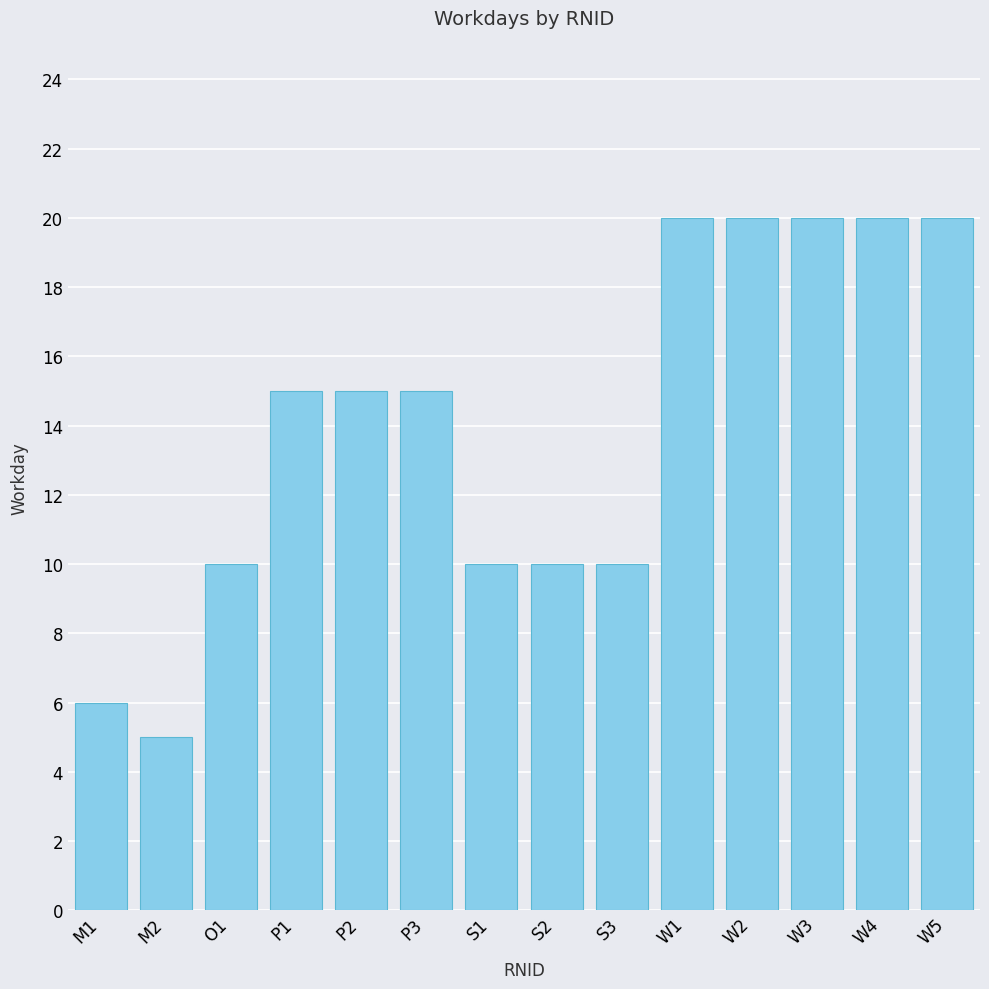

What is the value of the 9th bar from the left?

10